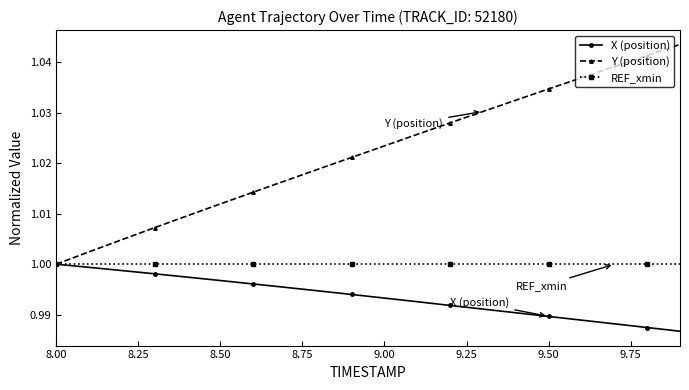

Which series has the largest range (max minus min)?

Y (position)